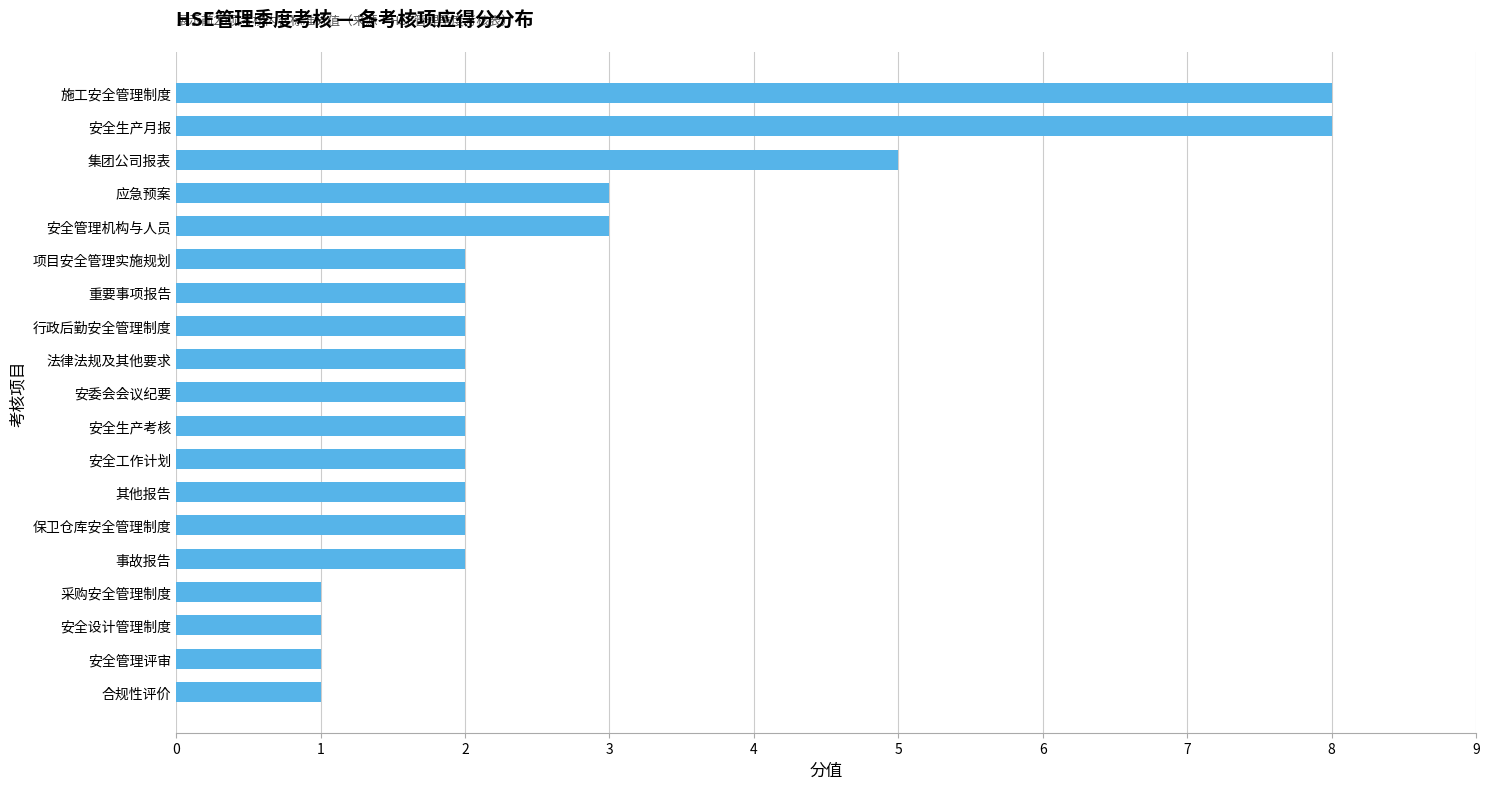

The chart shows a value of 0 at 采购安全管理制度. True or false?

False